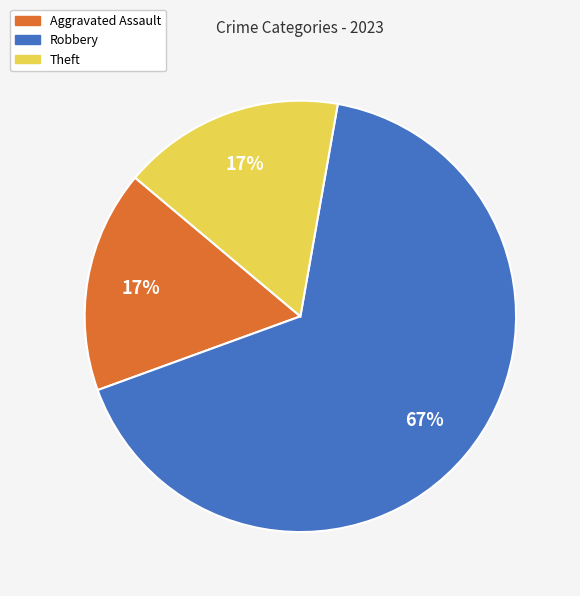

Between Robbery and Theft, which is larger?

Robbery